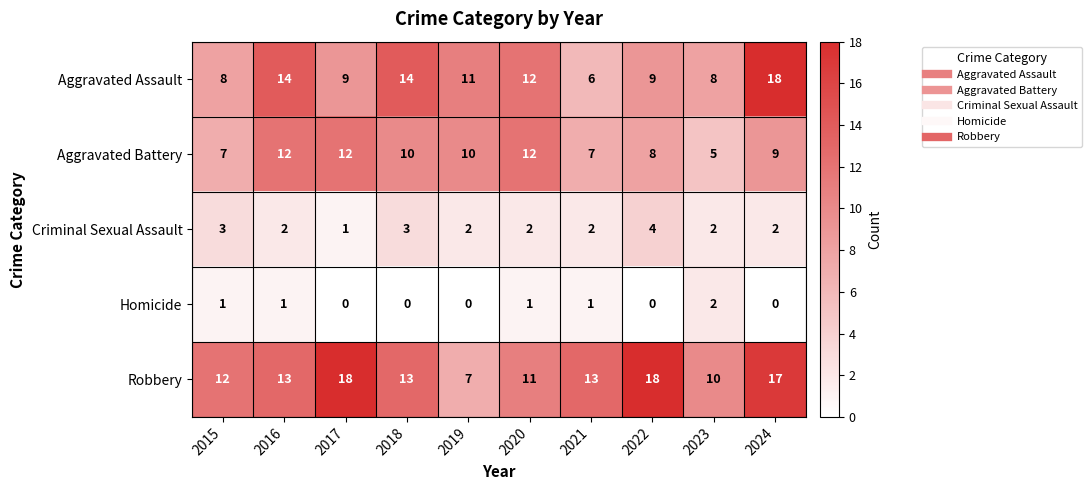

Rank the series at 2021 from highest to lowest value.

Robbery, Aggravated Battery, Aggravated Assault, Criminal Sexual Assault, Homicide